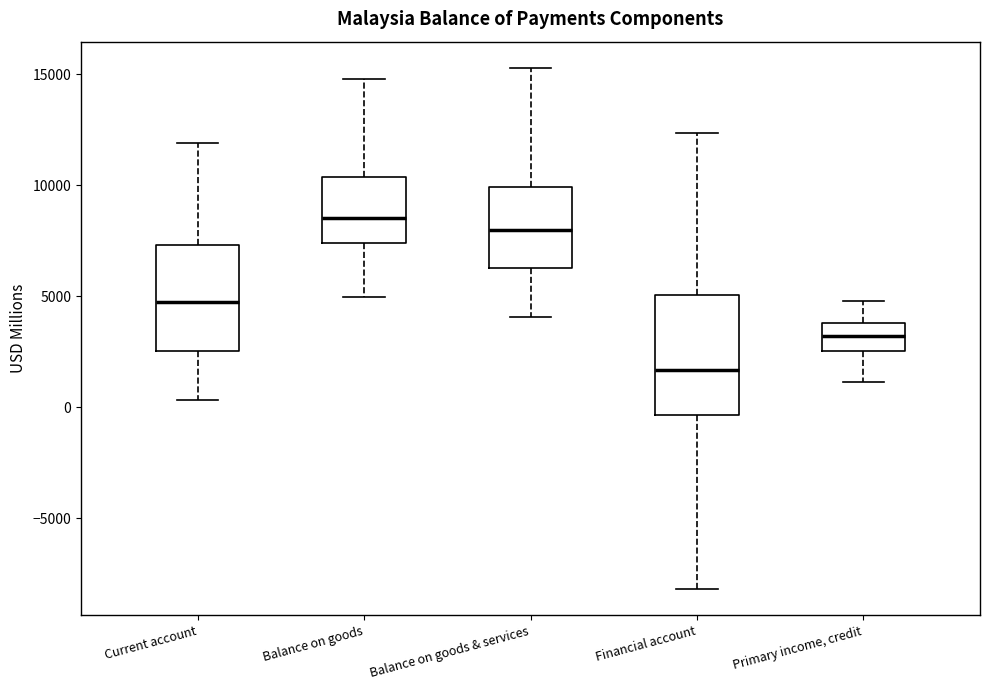

Which box is the tallest, from its lower edge to its upper edge?

Financial account